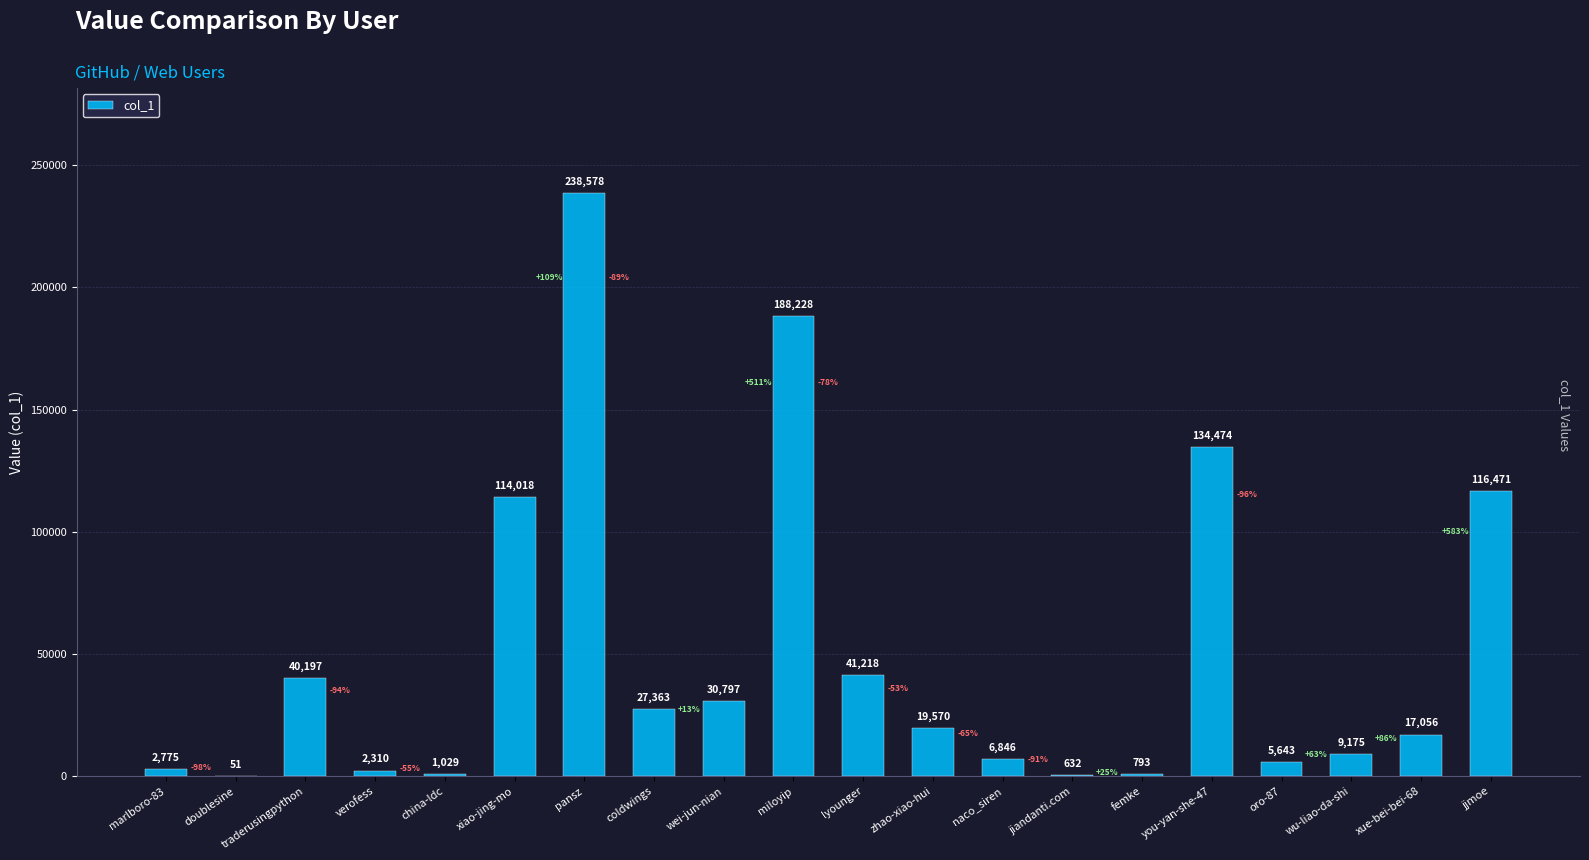

What is the greatest value displayed?

238578